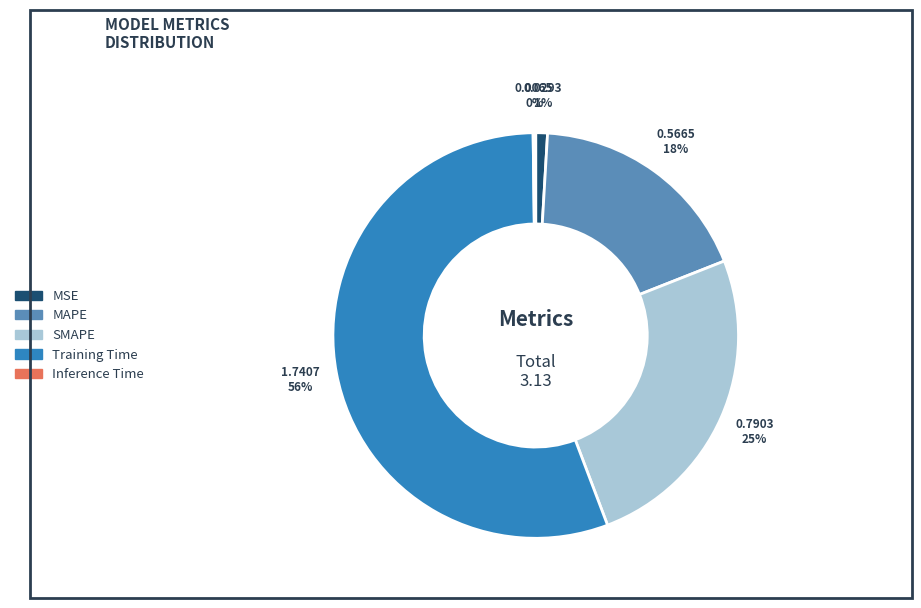

What is the majority slice?

Training Time